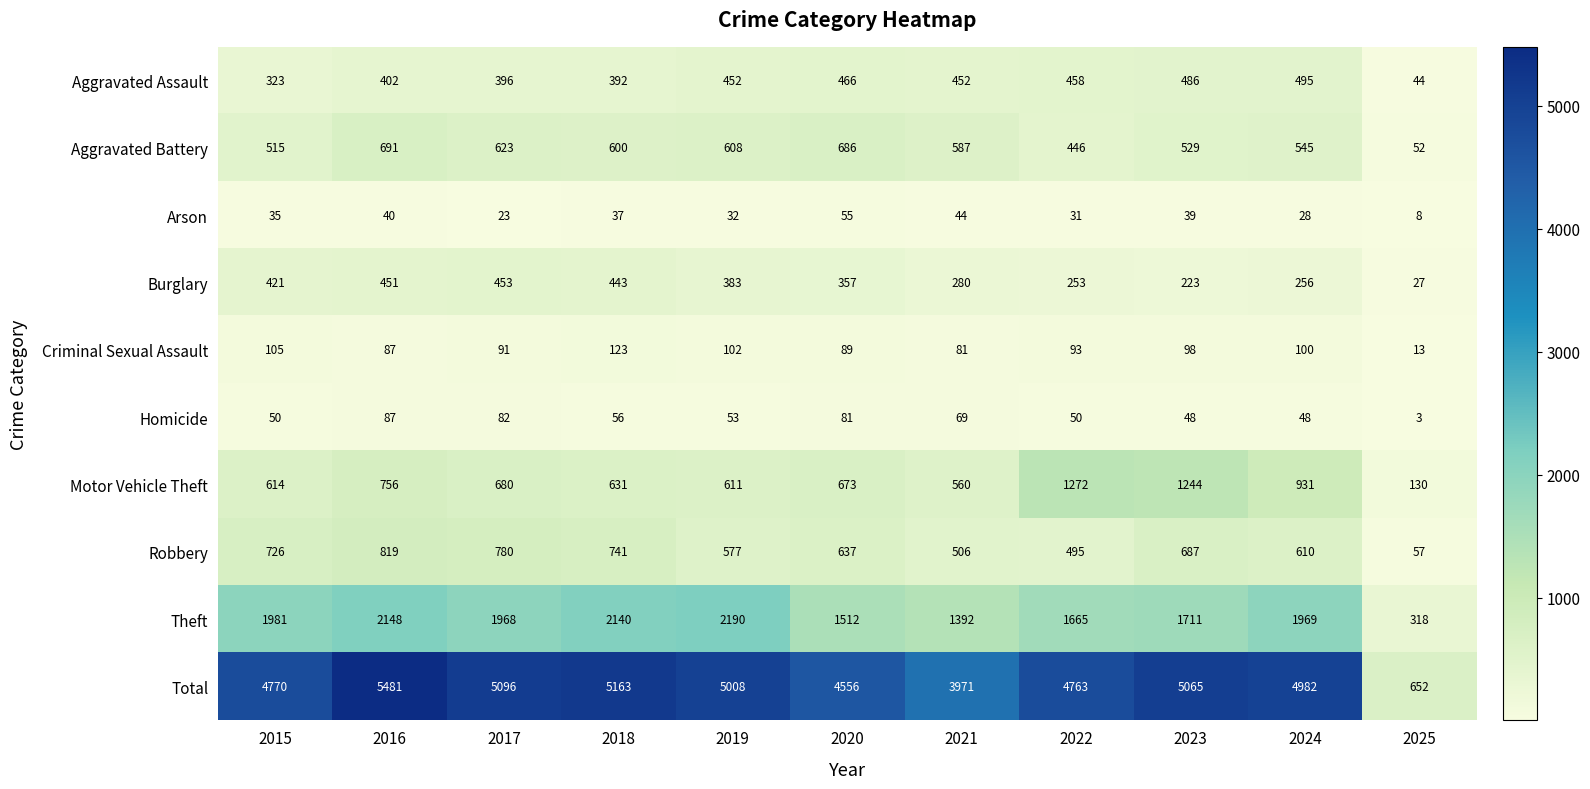

What is the difference between the second highest and second lowest values in the Theft series?

756